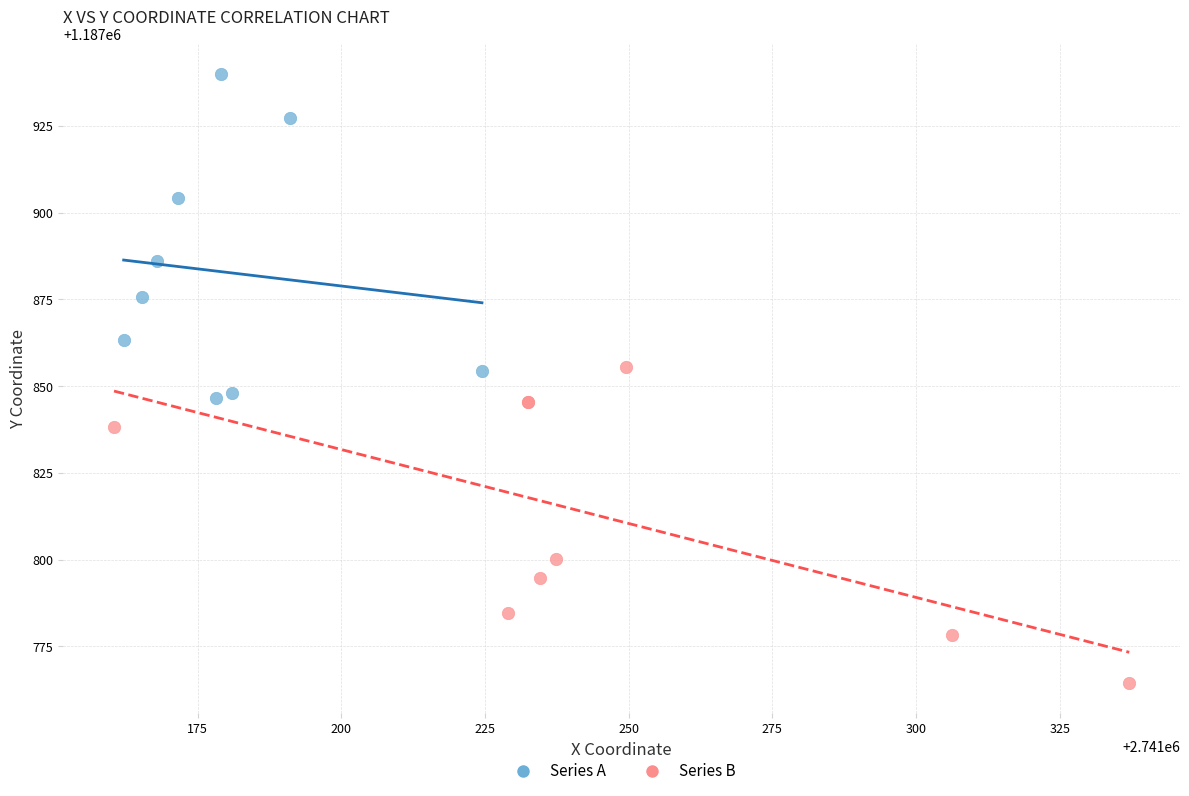

What are all the series names shown in the legend?

Series A, Series B